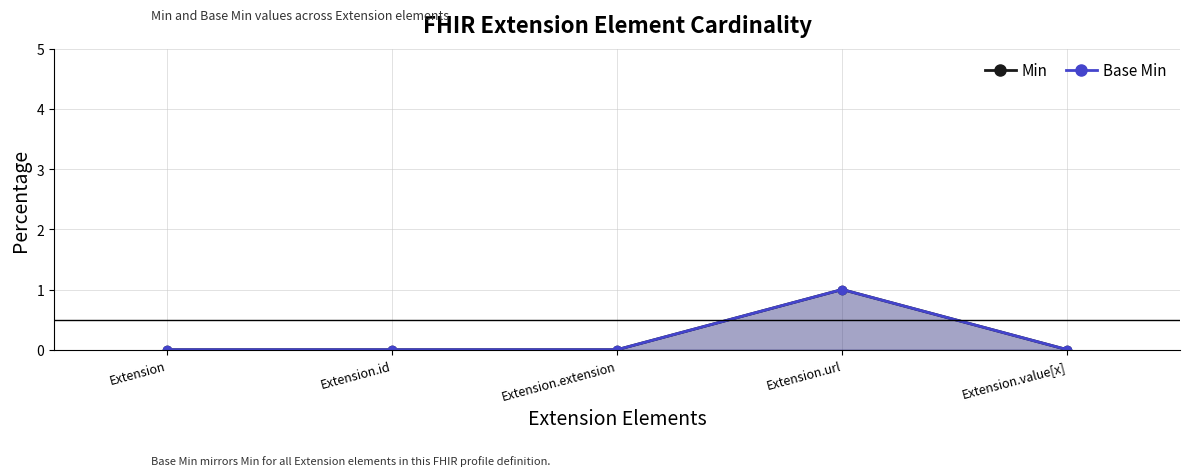

At which category does Min reach its first local peak?

Extension.url